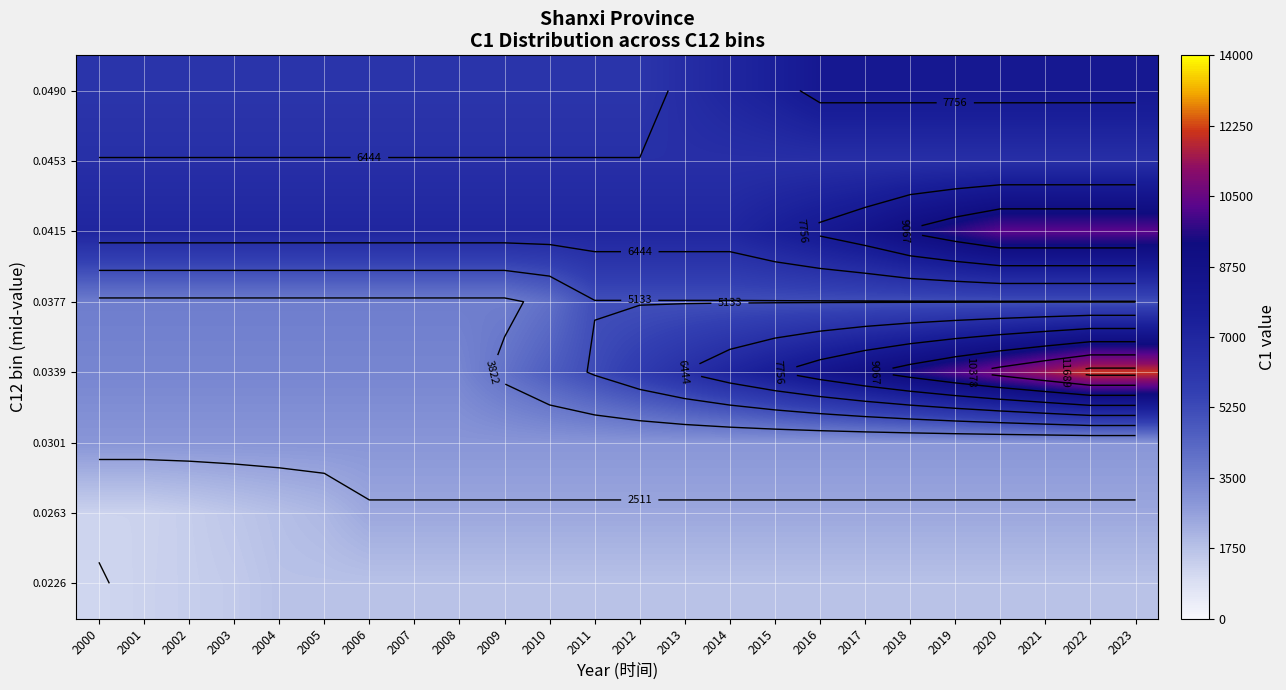

What is the minimum value shown in the chart?

1174.8